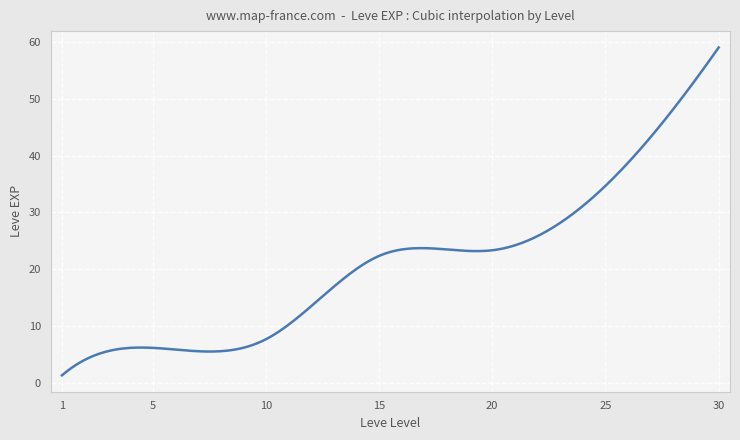

Is this an area chart (filled region under the line)?

No